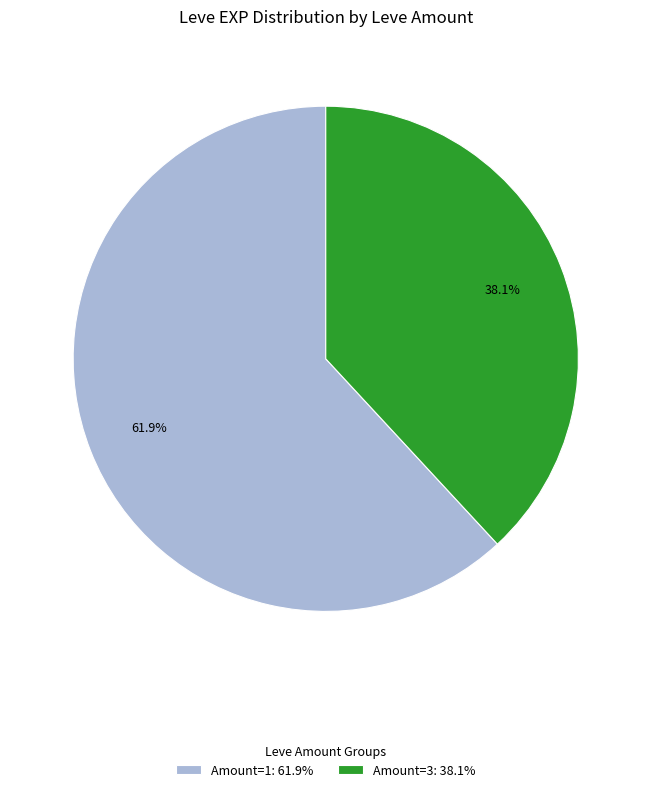

What is the ratio of the value at Amount=3: 38.1% to the value at Amount=1: 61.9%?

0.6